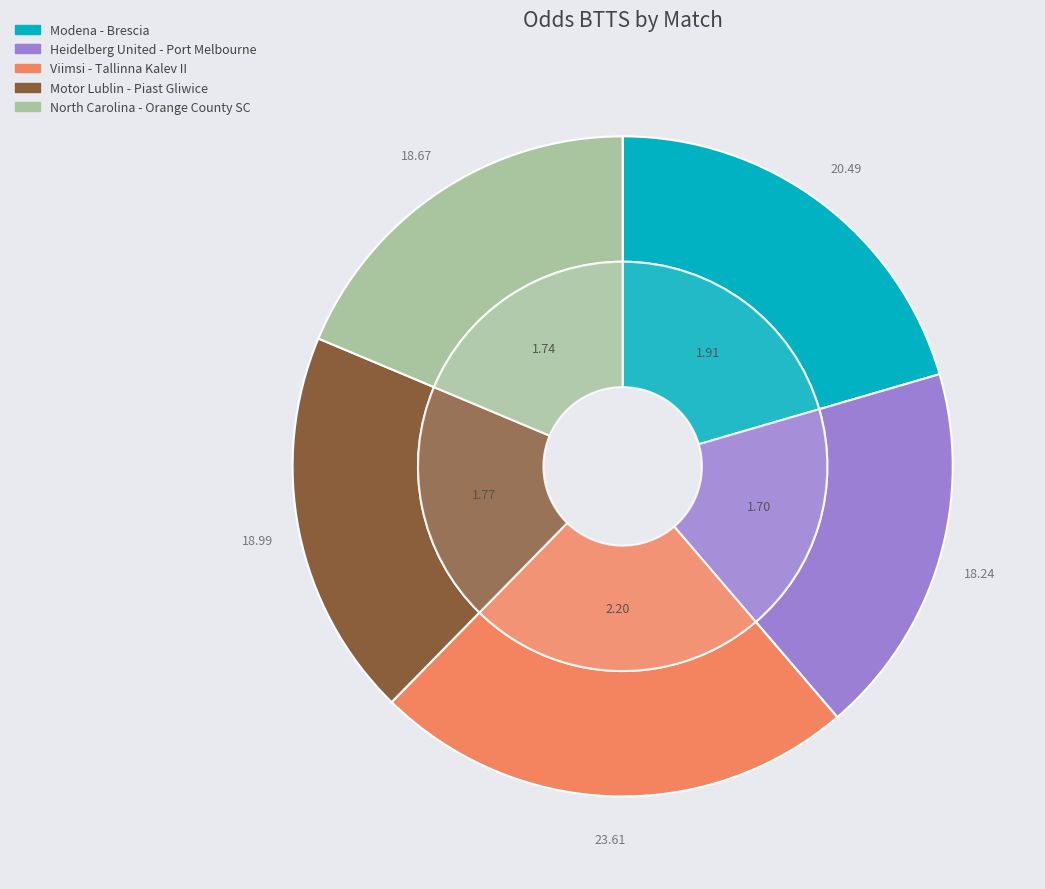

How many segments does this pie chart have?

5